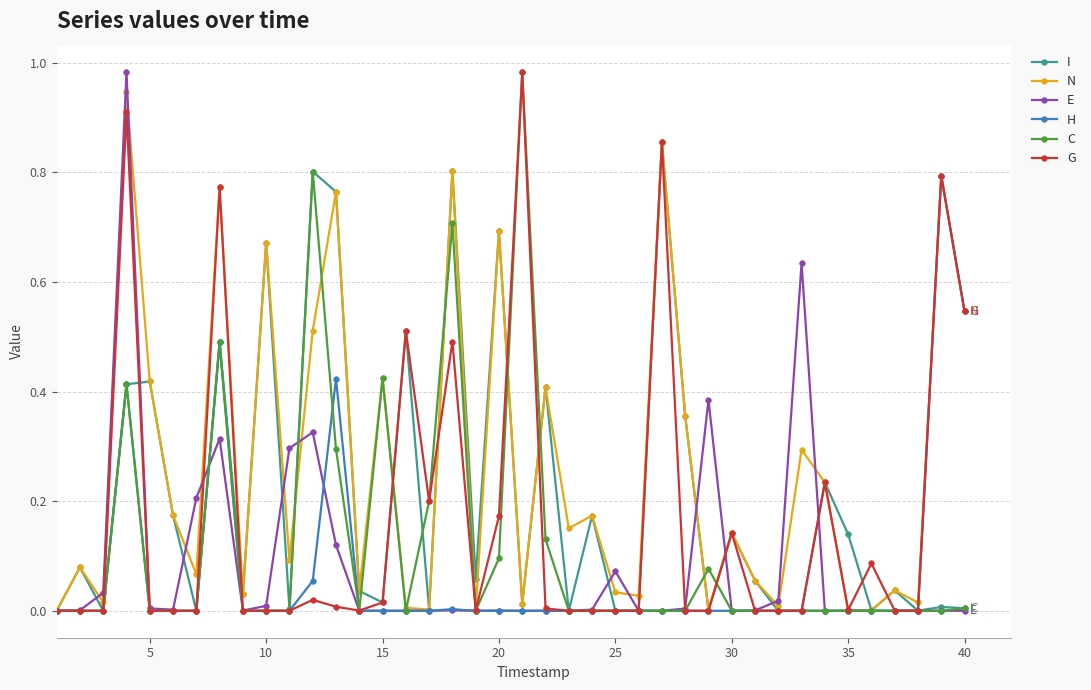

Which series has the largest total across all categories?

N